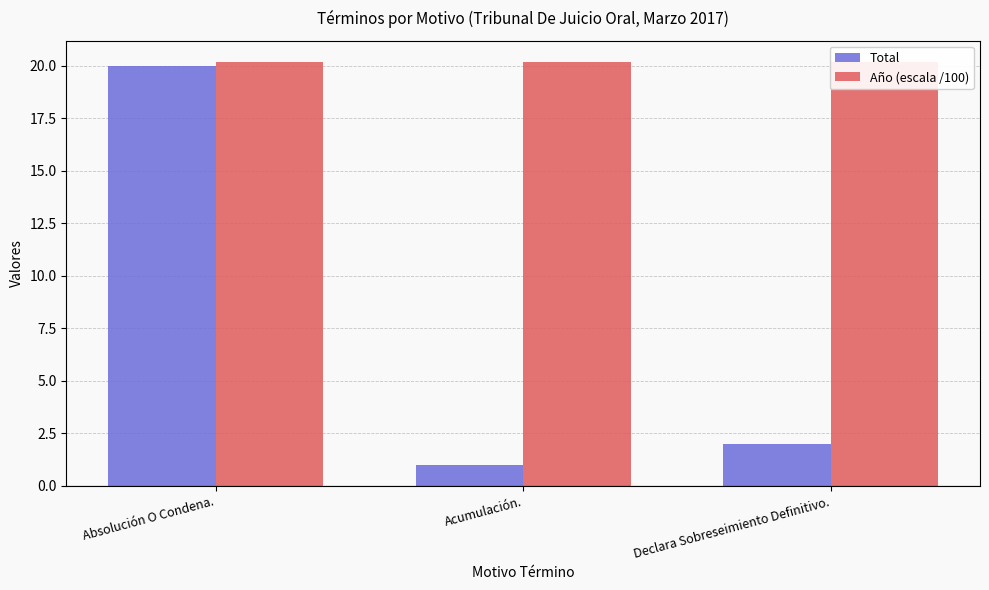

What is the lowest value of the Año (escala /100) series?

20.2